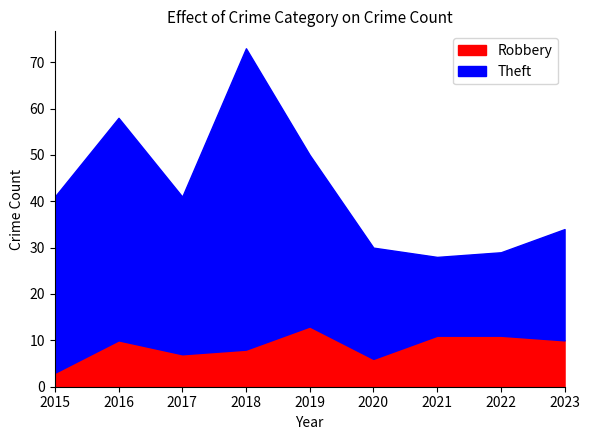

True or false: Robbery has a value of 14 at 2016.

False